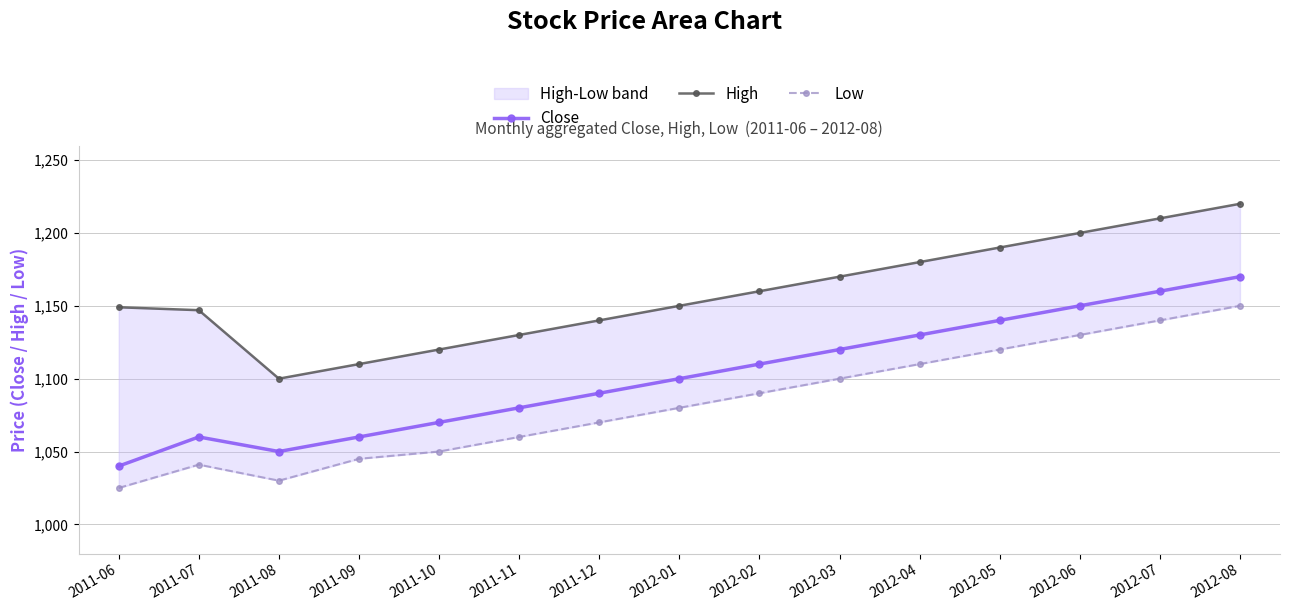

True or false: High and Low intersect in this chart.

False